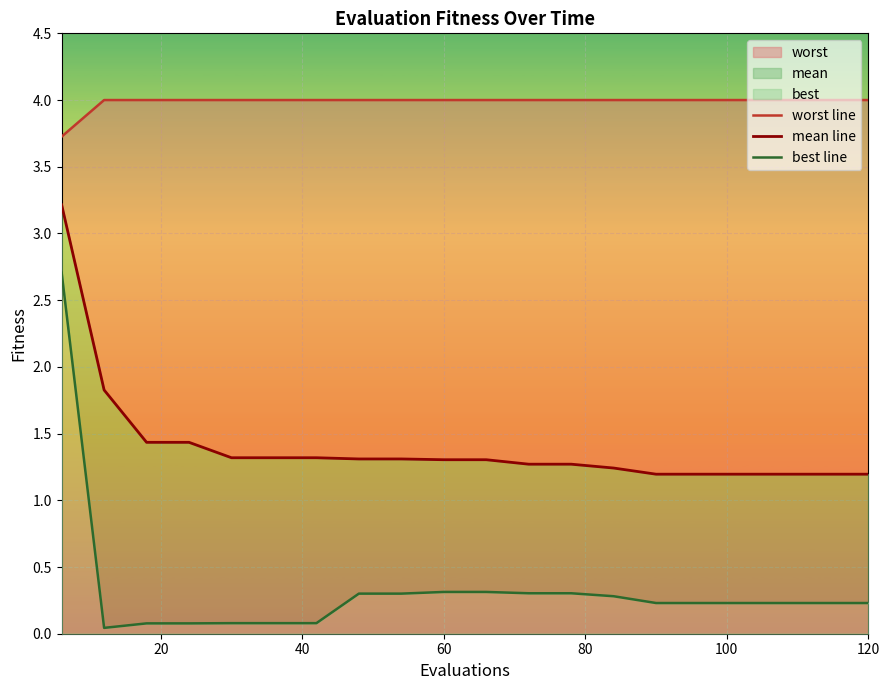

Rank the series by their average value, from lowest to highest.

best line, mean line, worst line